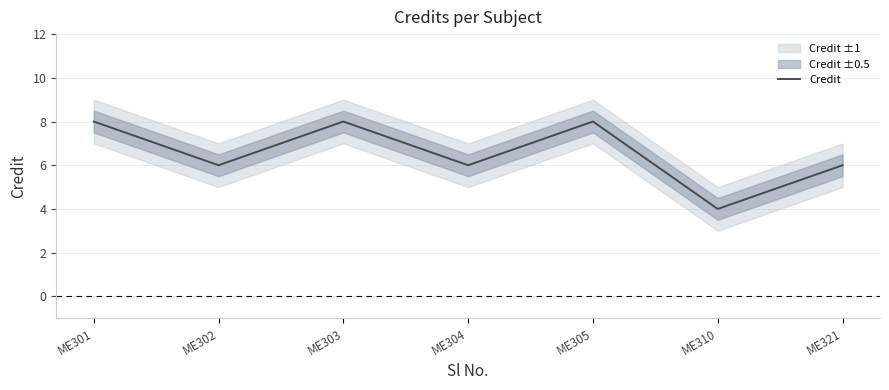

What is the sum of all values?

46